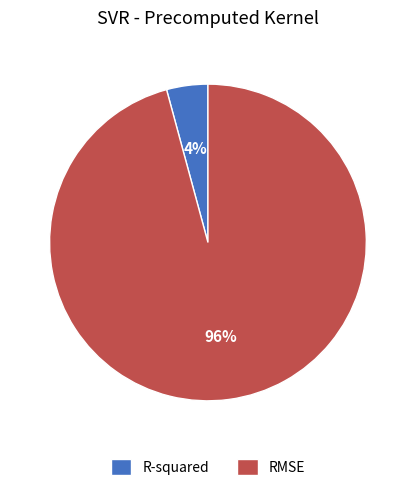

Does RMSE account for over 50% of the chart?

Yes